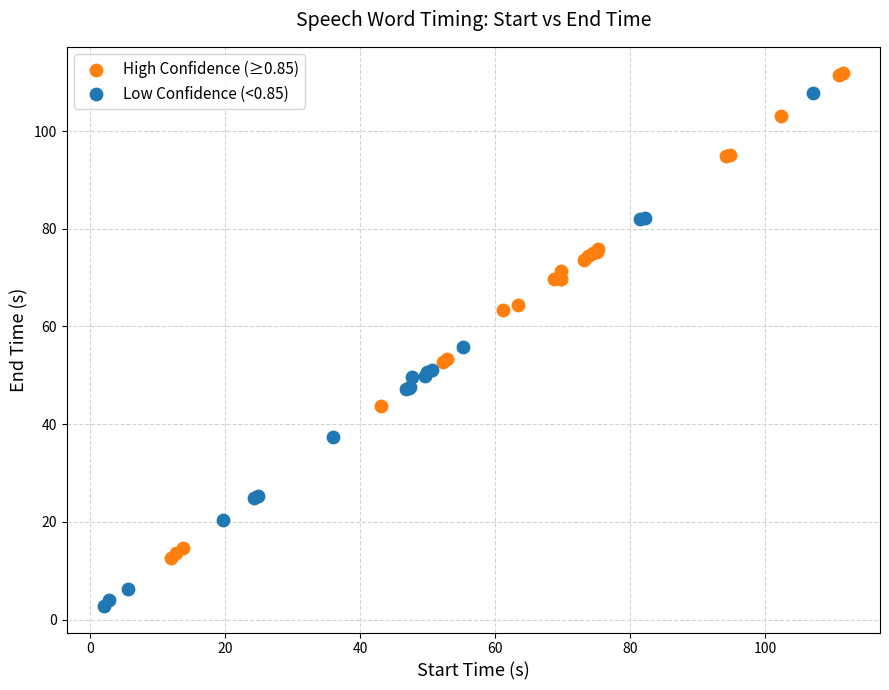

Which series contains the lowest Y value?

Low Confidence (<0.85)